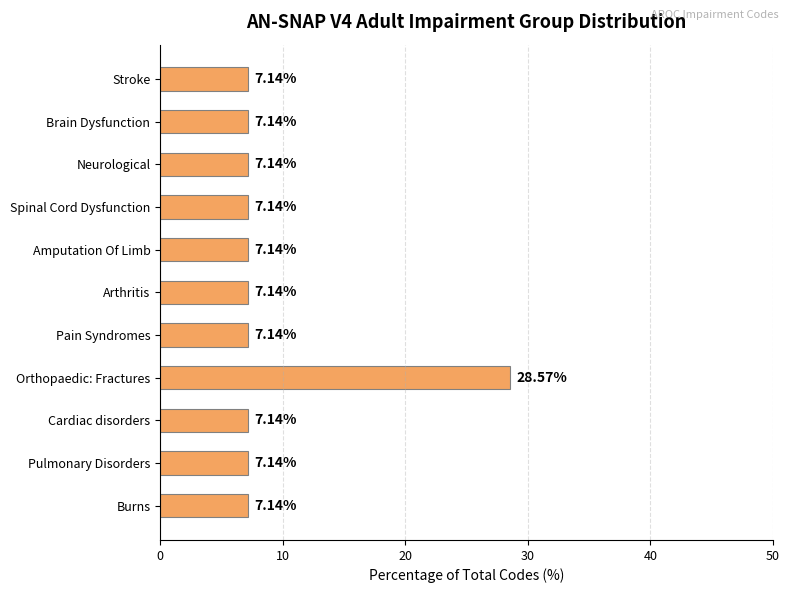

At which category does the chart reach its peak across all series?

Orthopaedic: Fractures